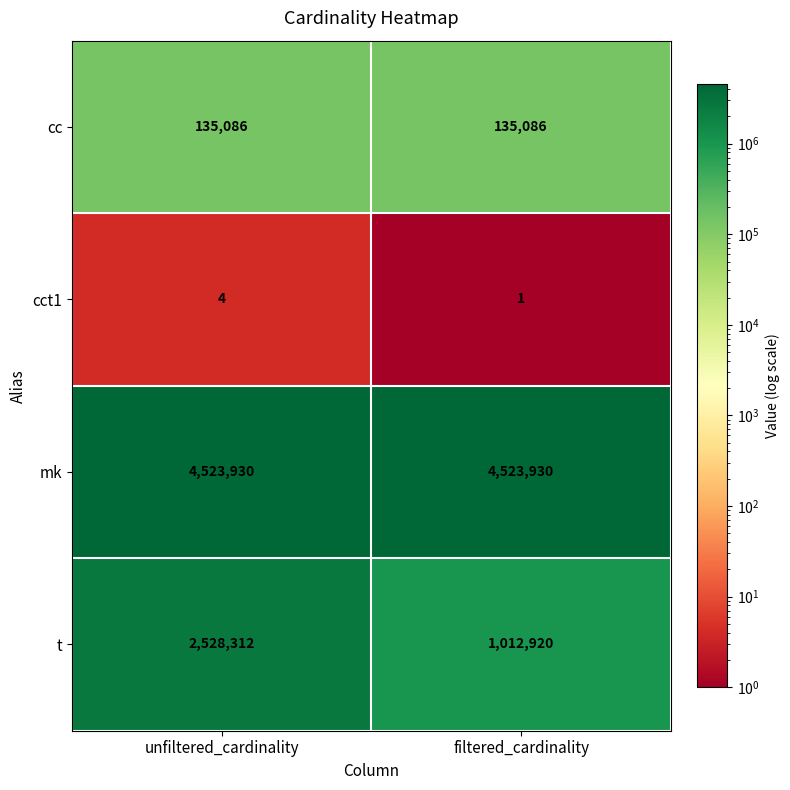

Between unfiltered_cardinality and filtered_cardinality, which series saw the biggest shift?

t